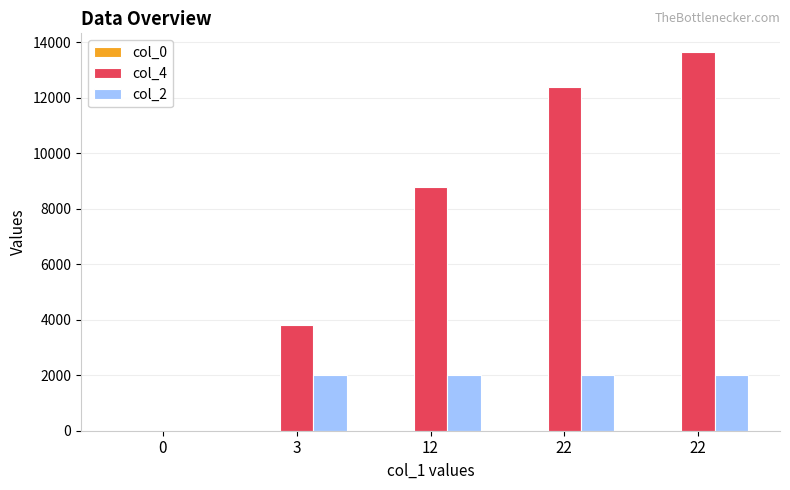

Which series has the largest total across all categories?

col_4